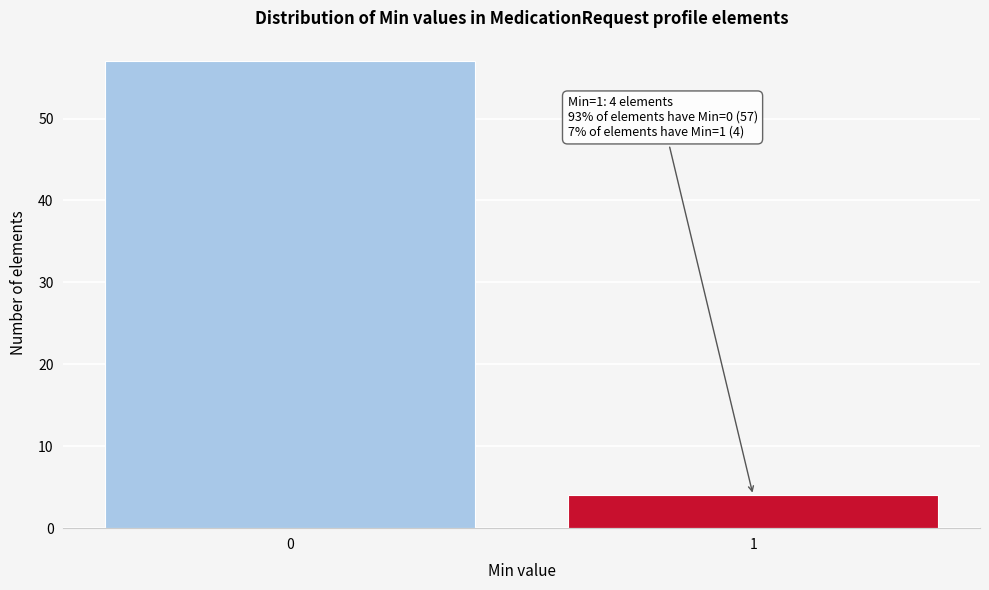

Reading left to right, transcribe all the data shown in this chart.

57	4